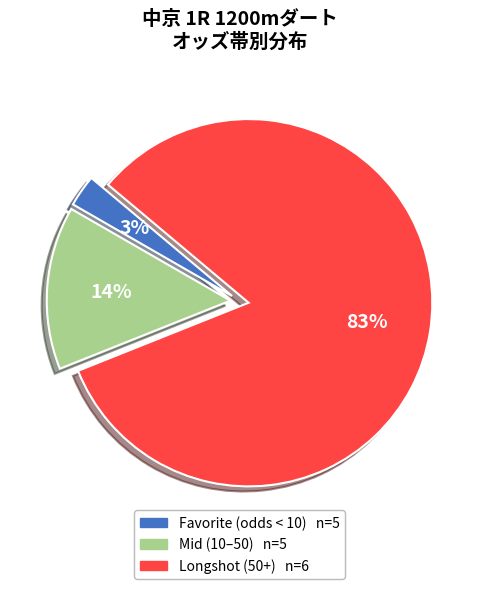

Does any single category account for the majority?

Yes